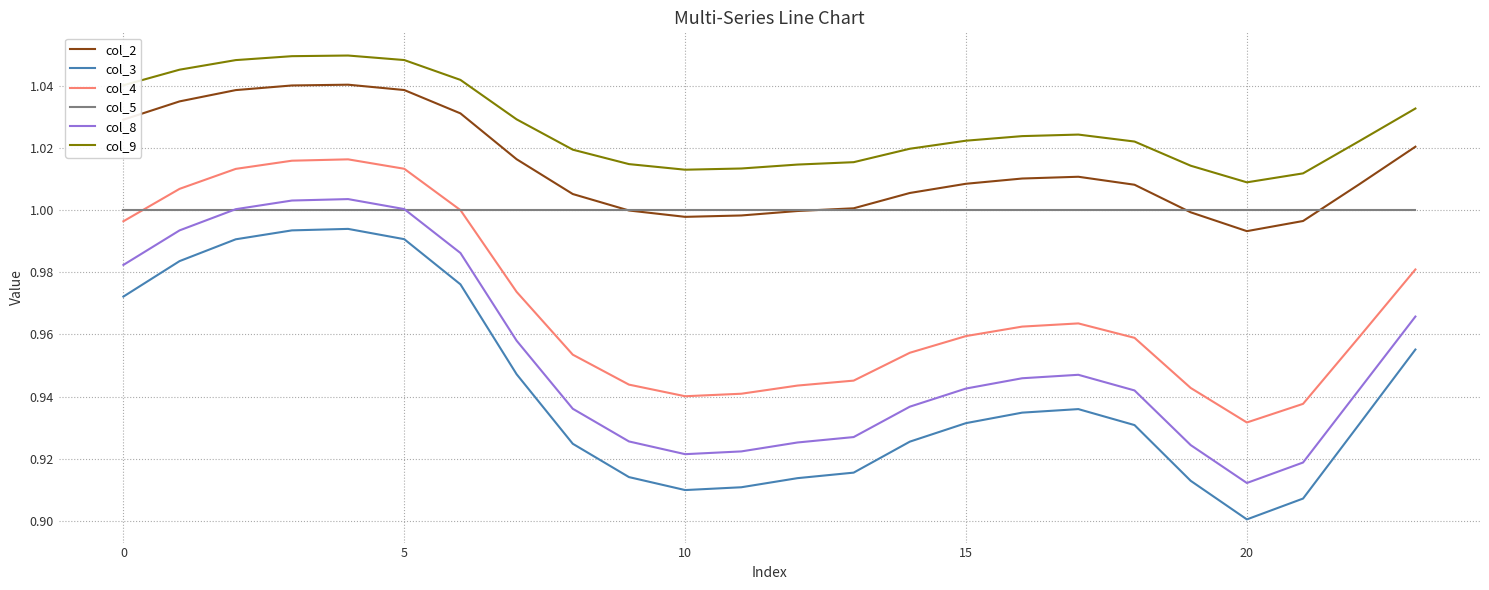

In col_9, how many points are lower than both neighbors (excluding endpoints)?

2